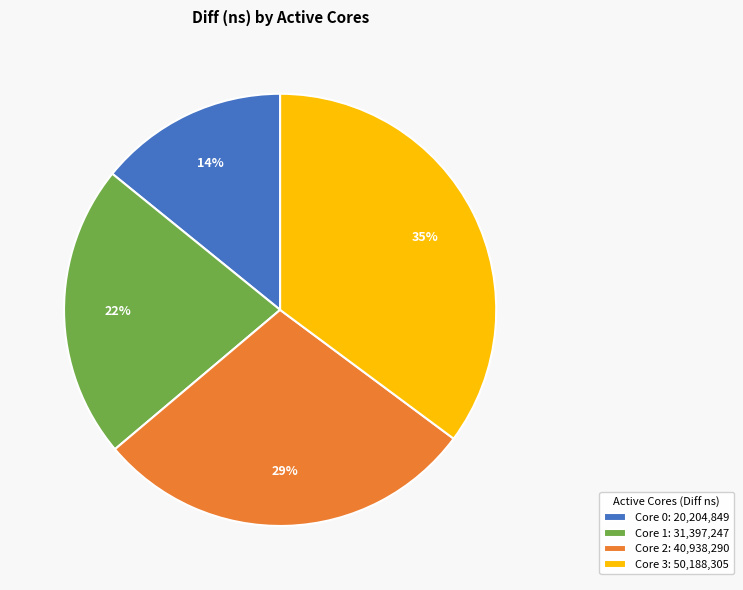

Does Core 3: 50,188,305 represent more than half of the total?

No